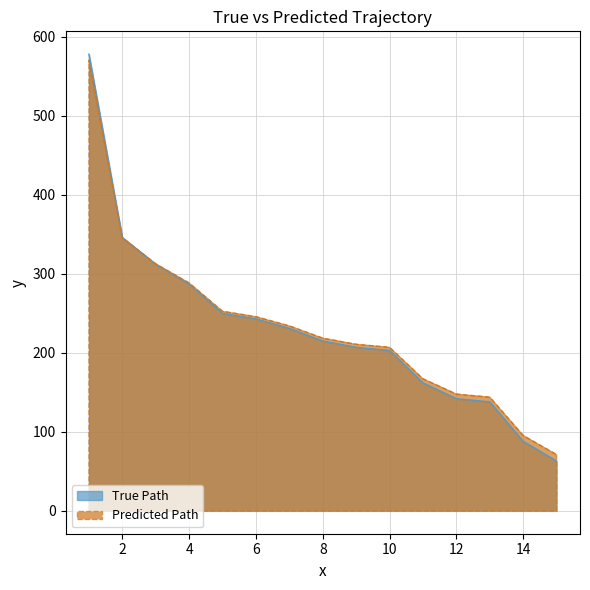

At which category does the chart reach its minimum across all series?

15